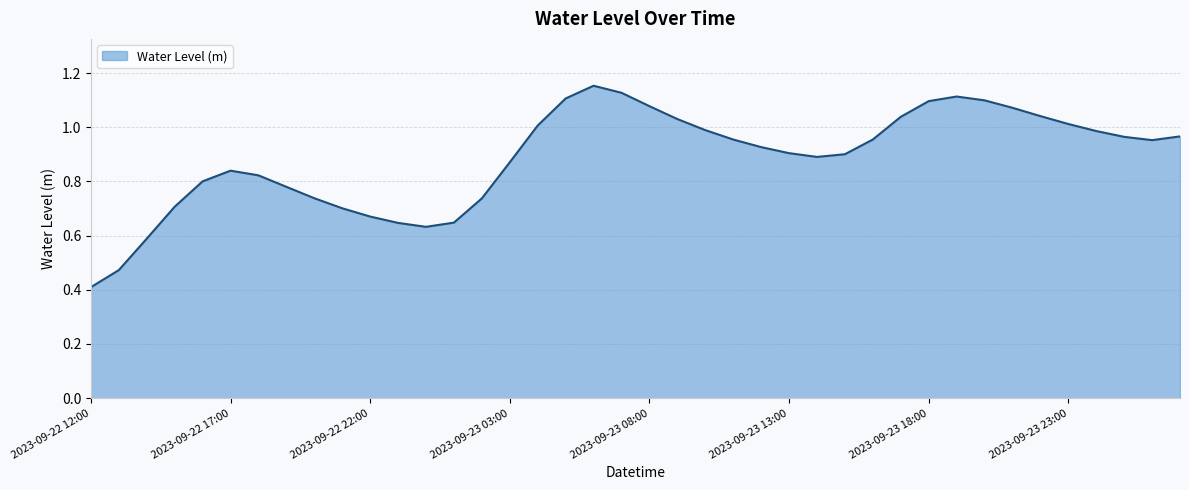

What is the smallest value displayed?

0.4